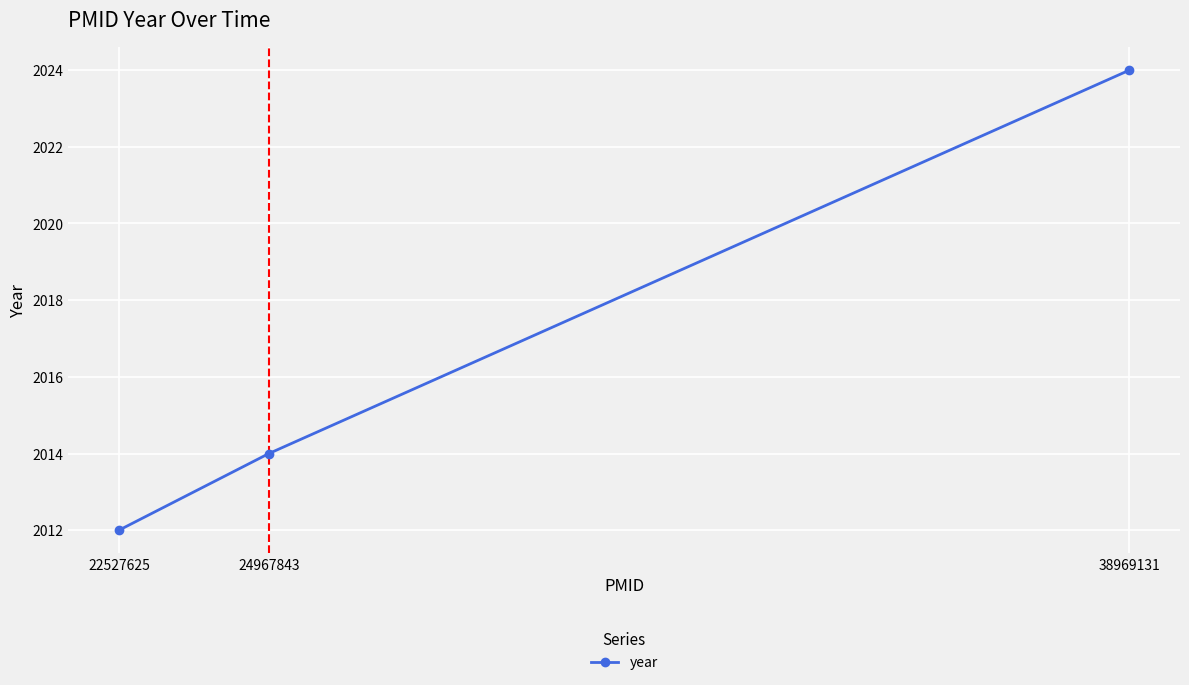

Which category has the highest value across all series?

38969131